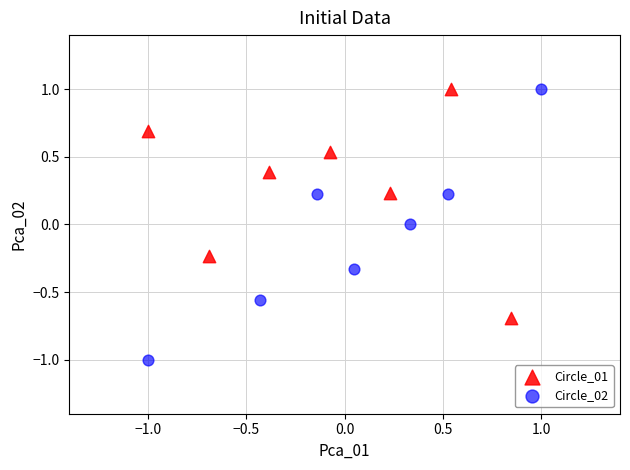

Which series reaches the minimum Y coordinate?

Circle_02